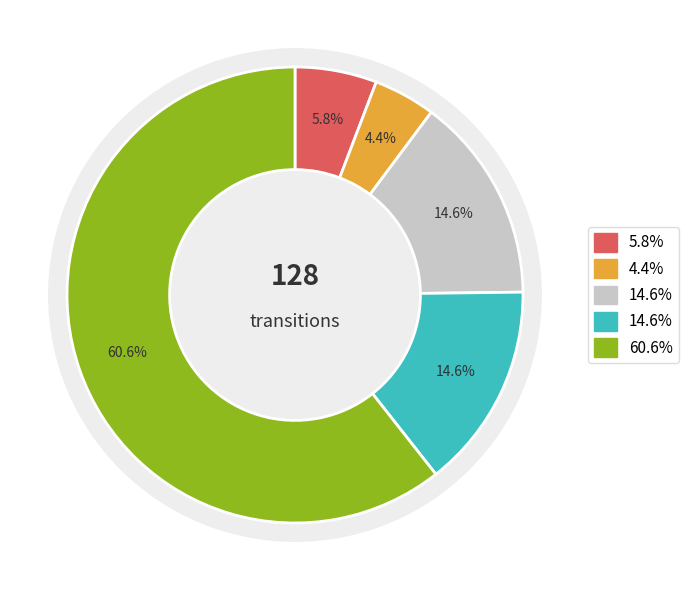

How many slices are in this pie chart?

5